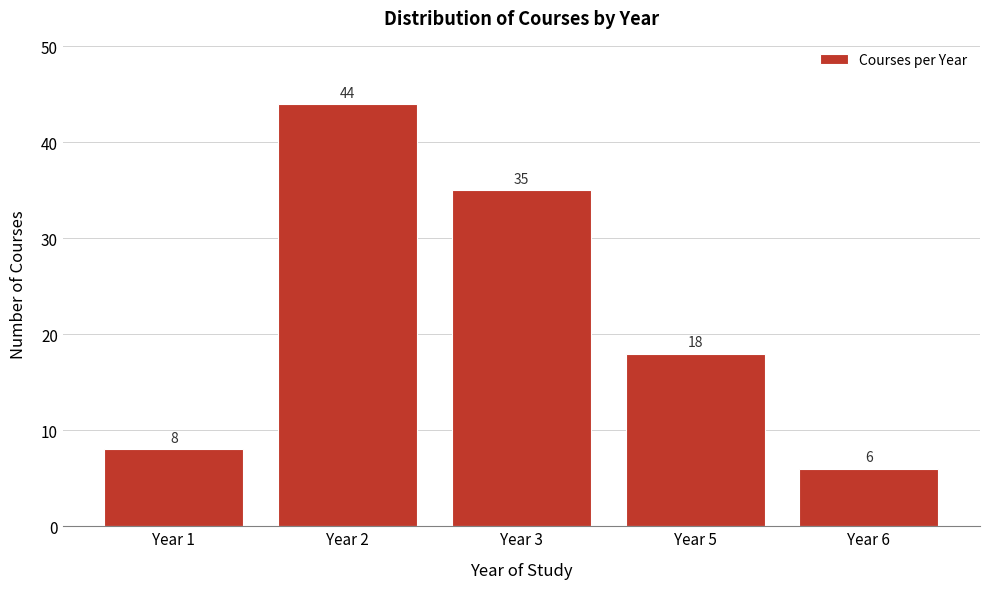

Reading right to left, extract all data points from this chart.

6	18	35	44	8